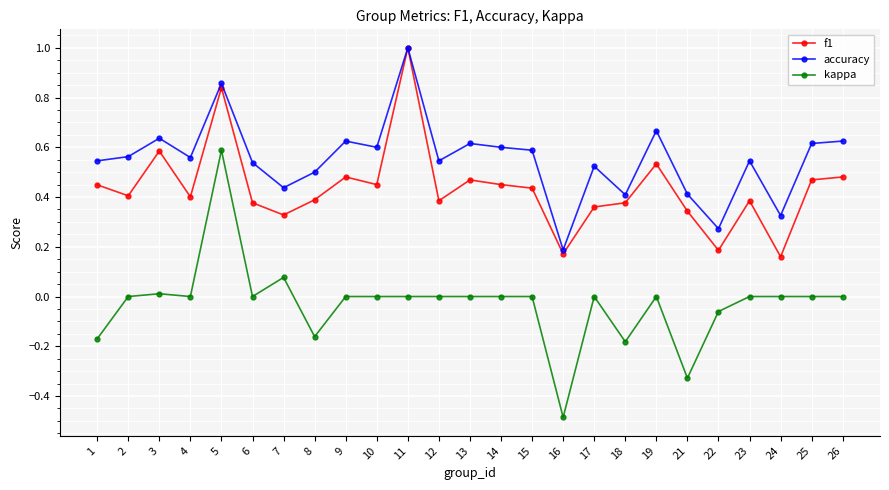

Which category has the highest value across all series?

11